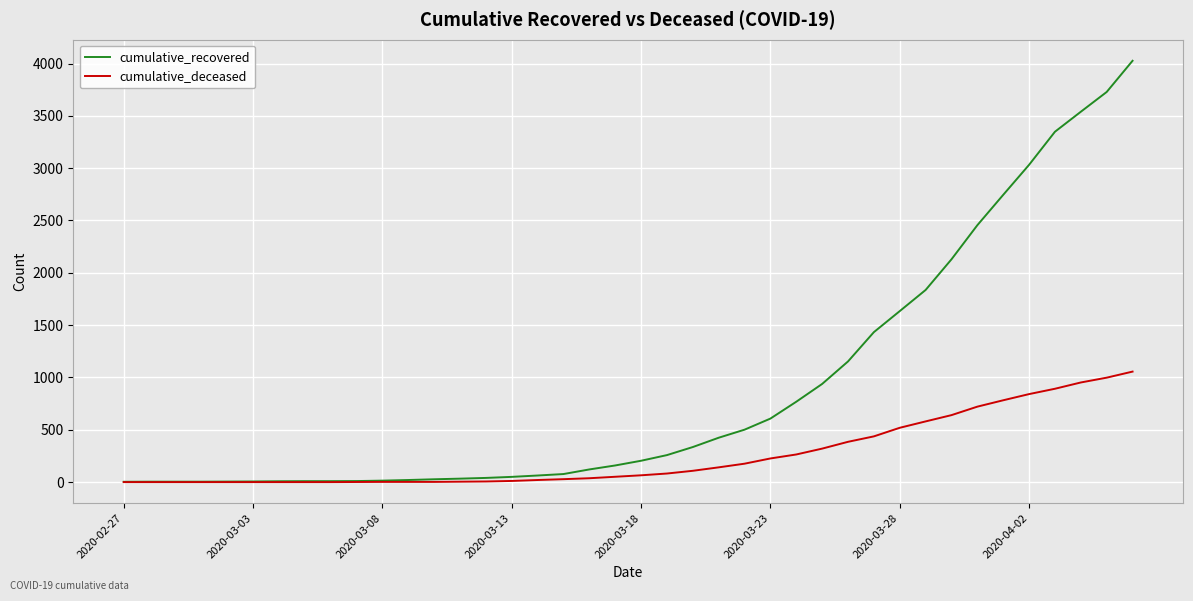

What is the highest value of the cumulative_deceased series?

1056